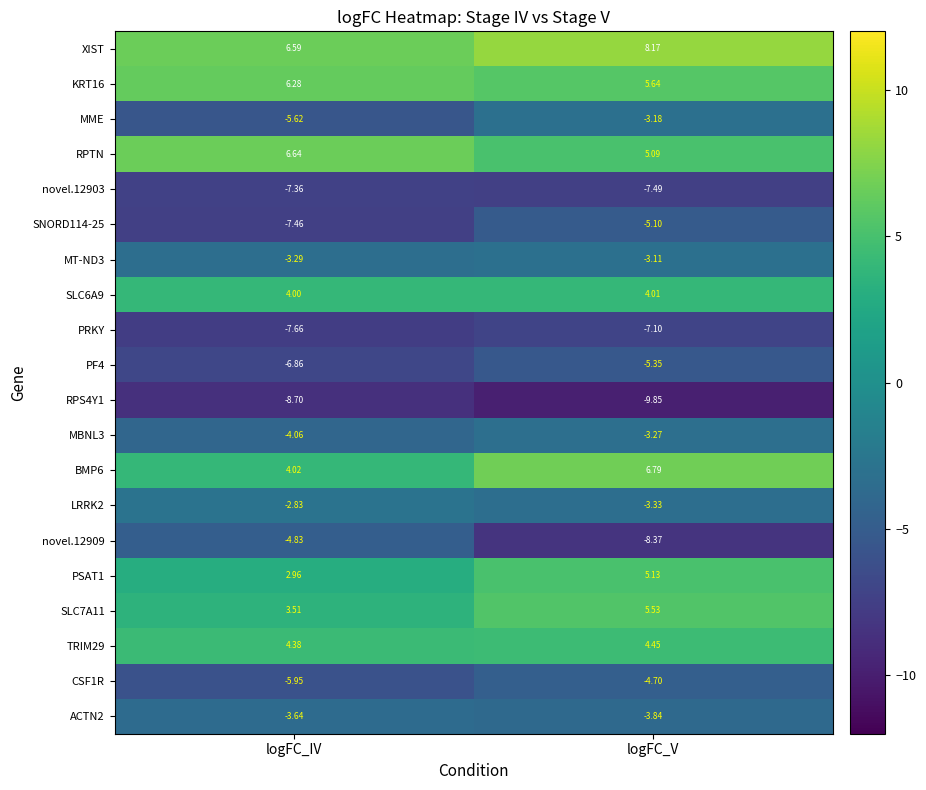

Which category has the lowest value across all series?

logFC_V